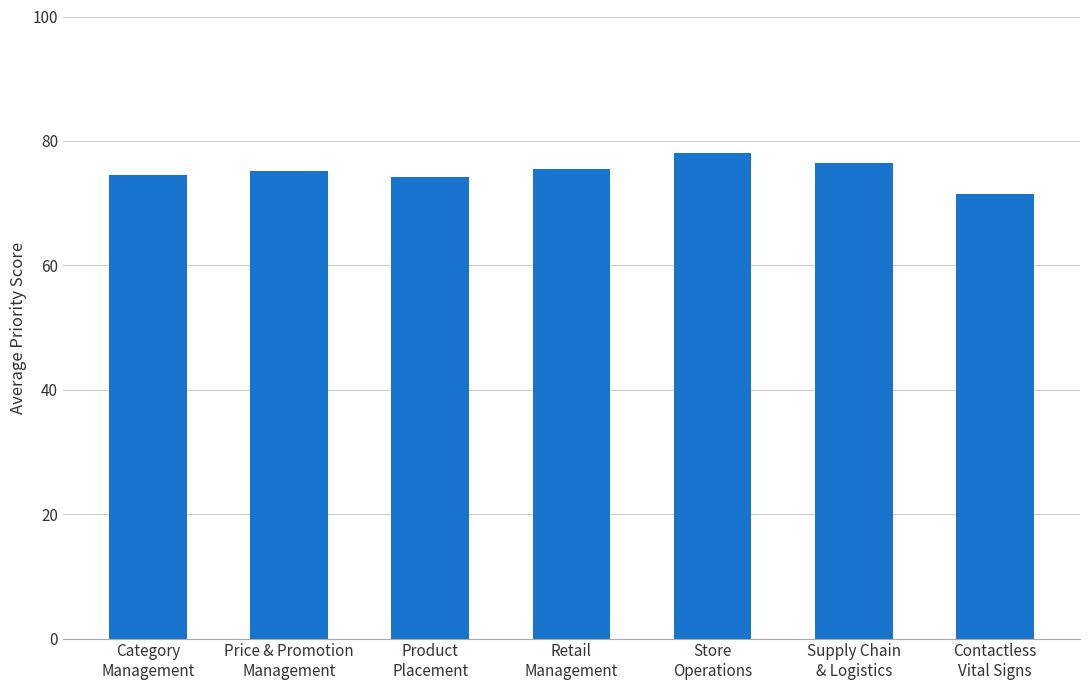

What is the sum of all values?

525.4